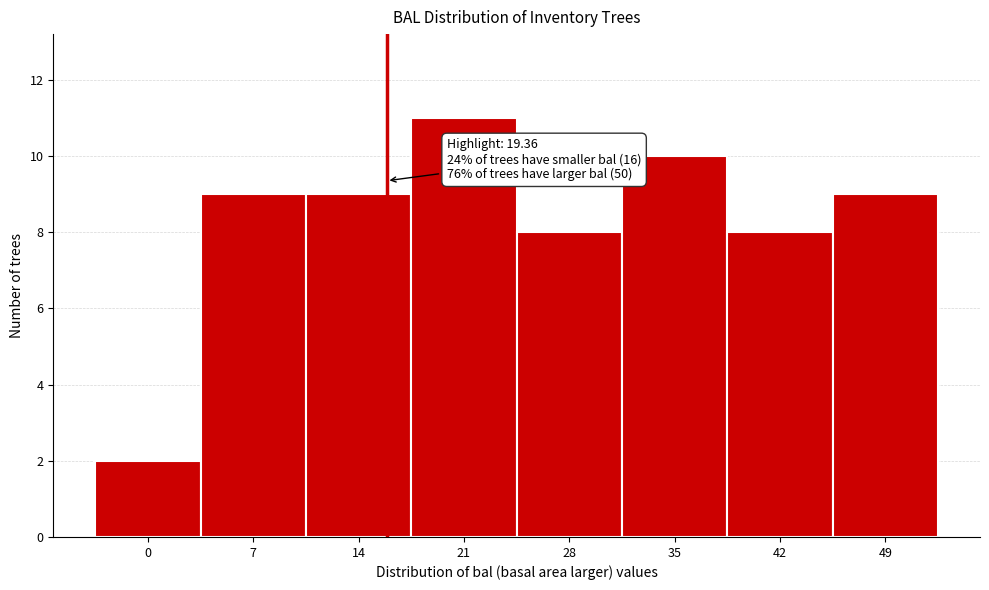

Reading left to right, what are all the values shown in this chart?

2	9	9	11	8	10	8	9